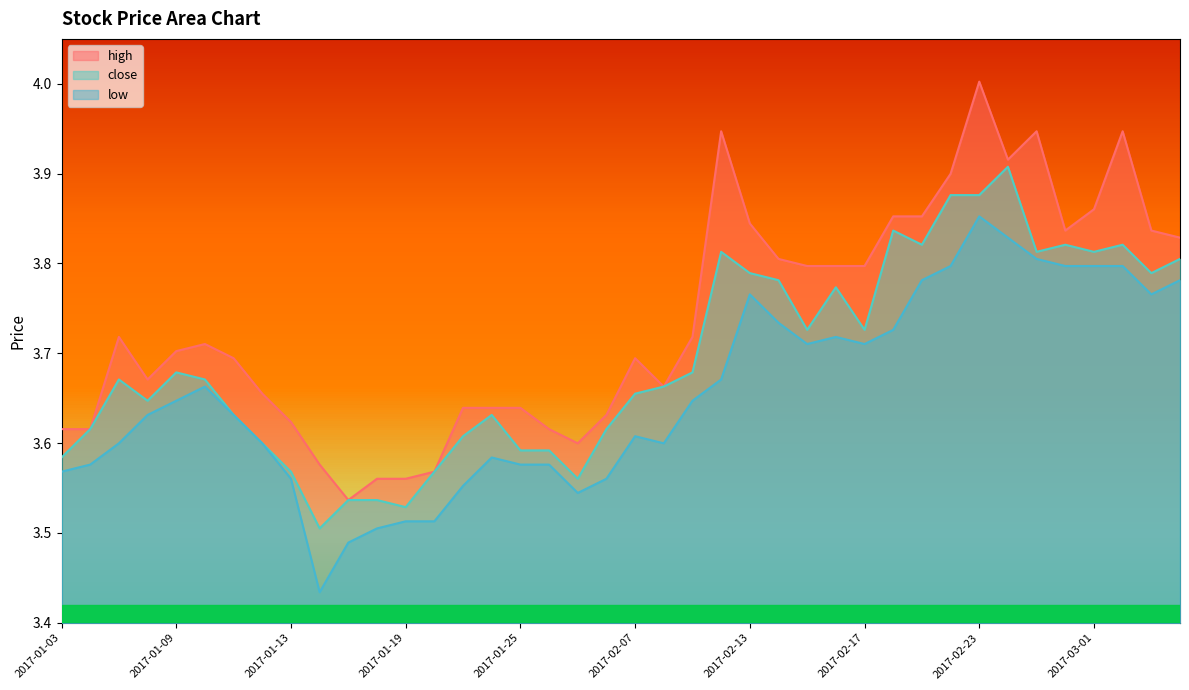

At which category is the sum across all series the highest?

2017-02-23